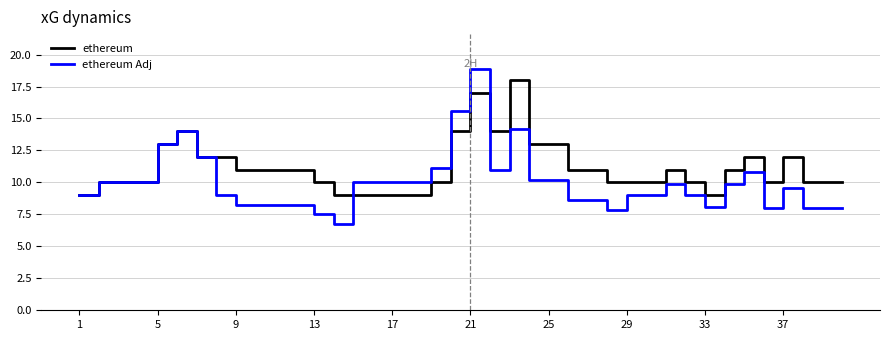

Which series has the largest range (max minus min)?

ethereum Adj